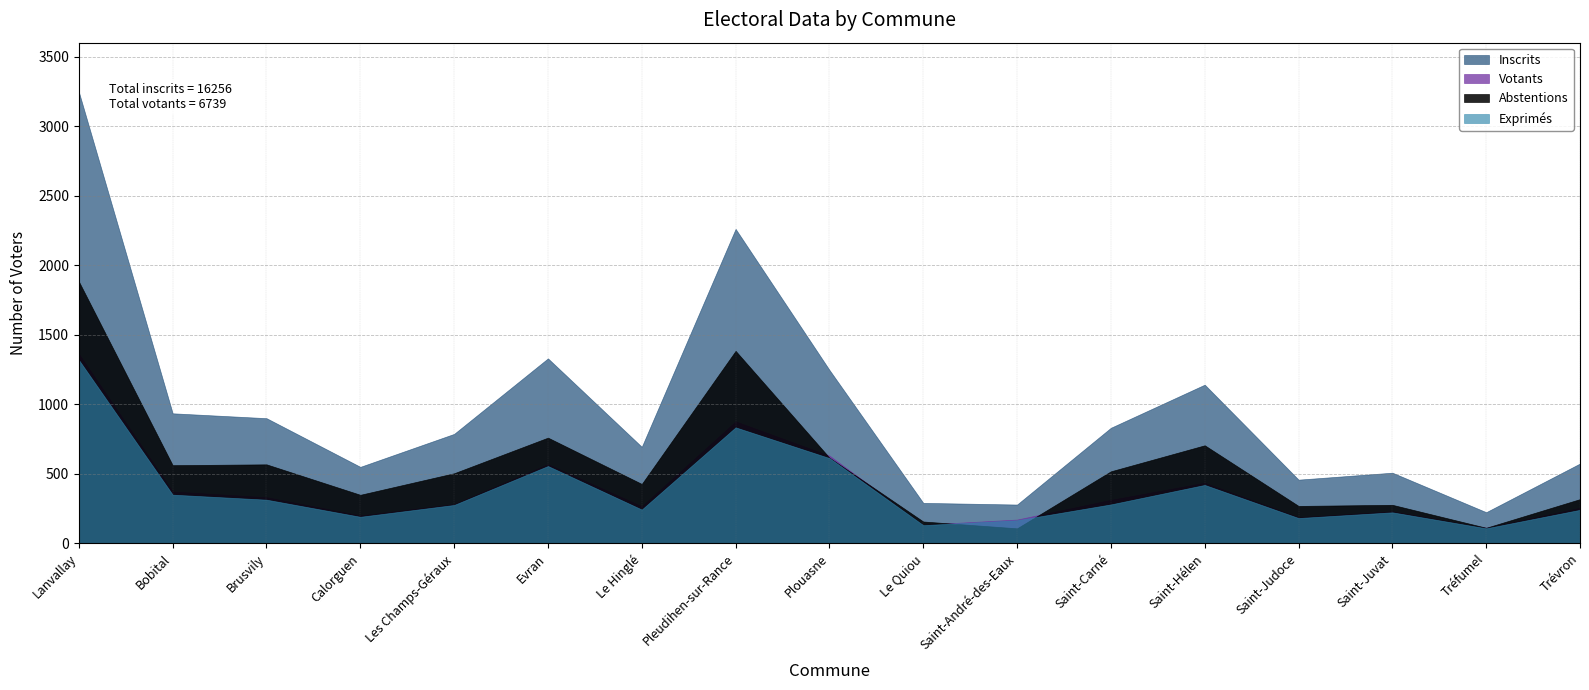

The Abstentions series shows 269 at Saint-Judoce. True or false?

True